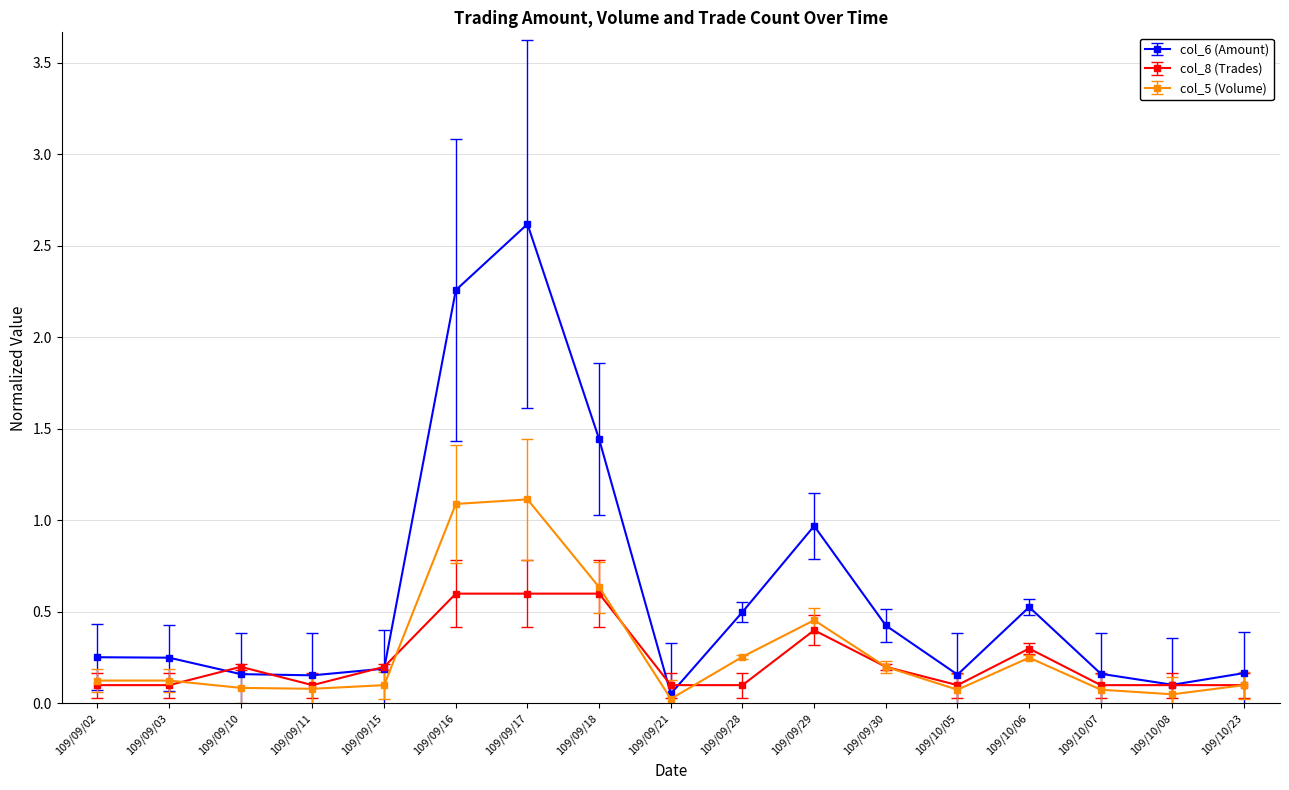

Where is col_6 (Amount) nearest to the value 1?

109/09/29